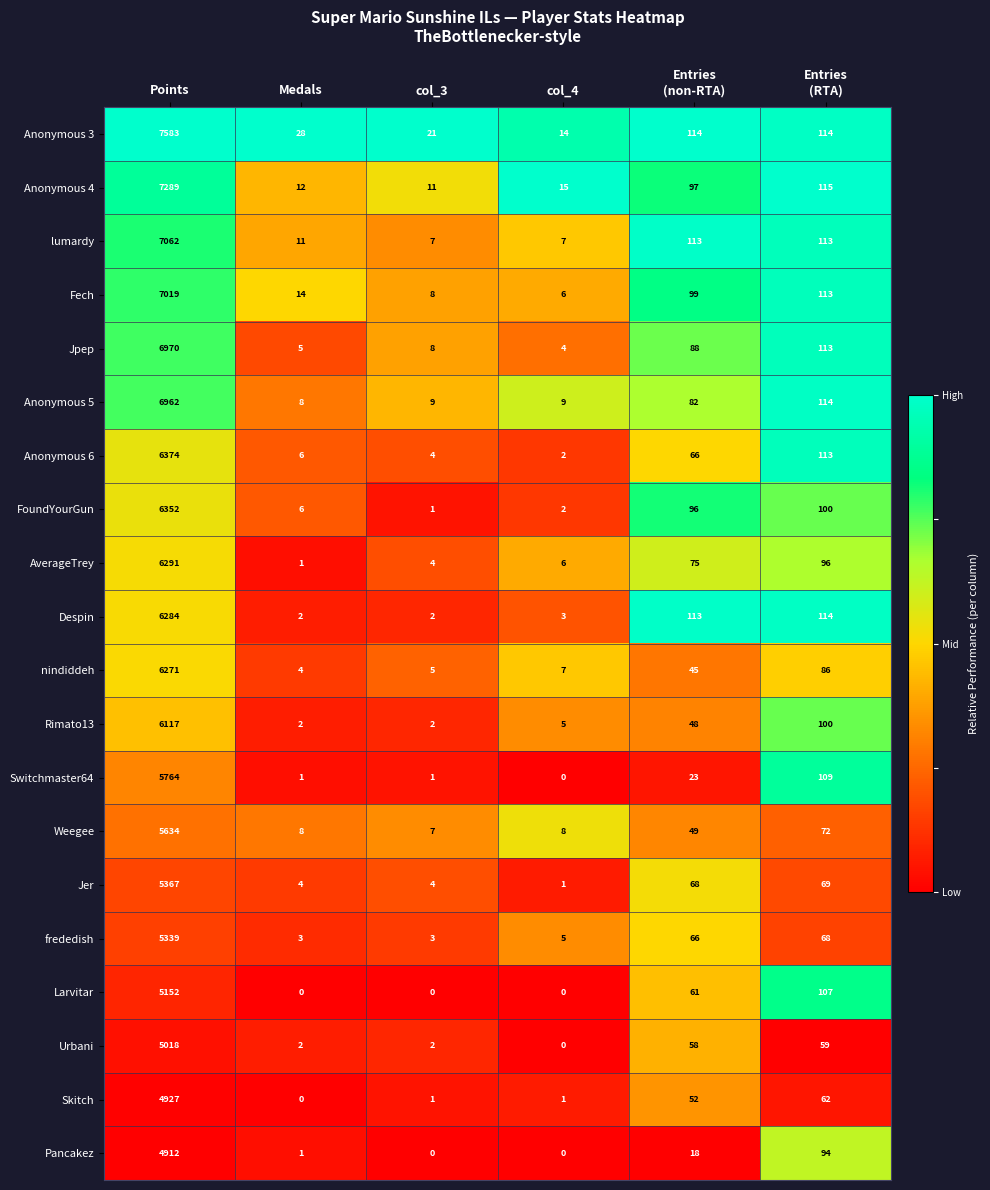

Which series has the largest total across all categories?

Anonymous 3